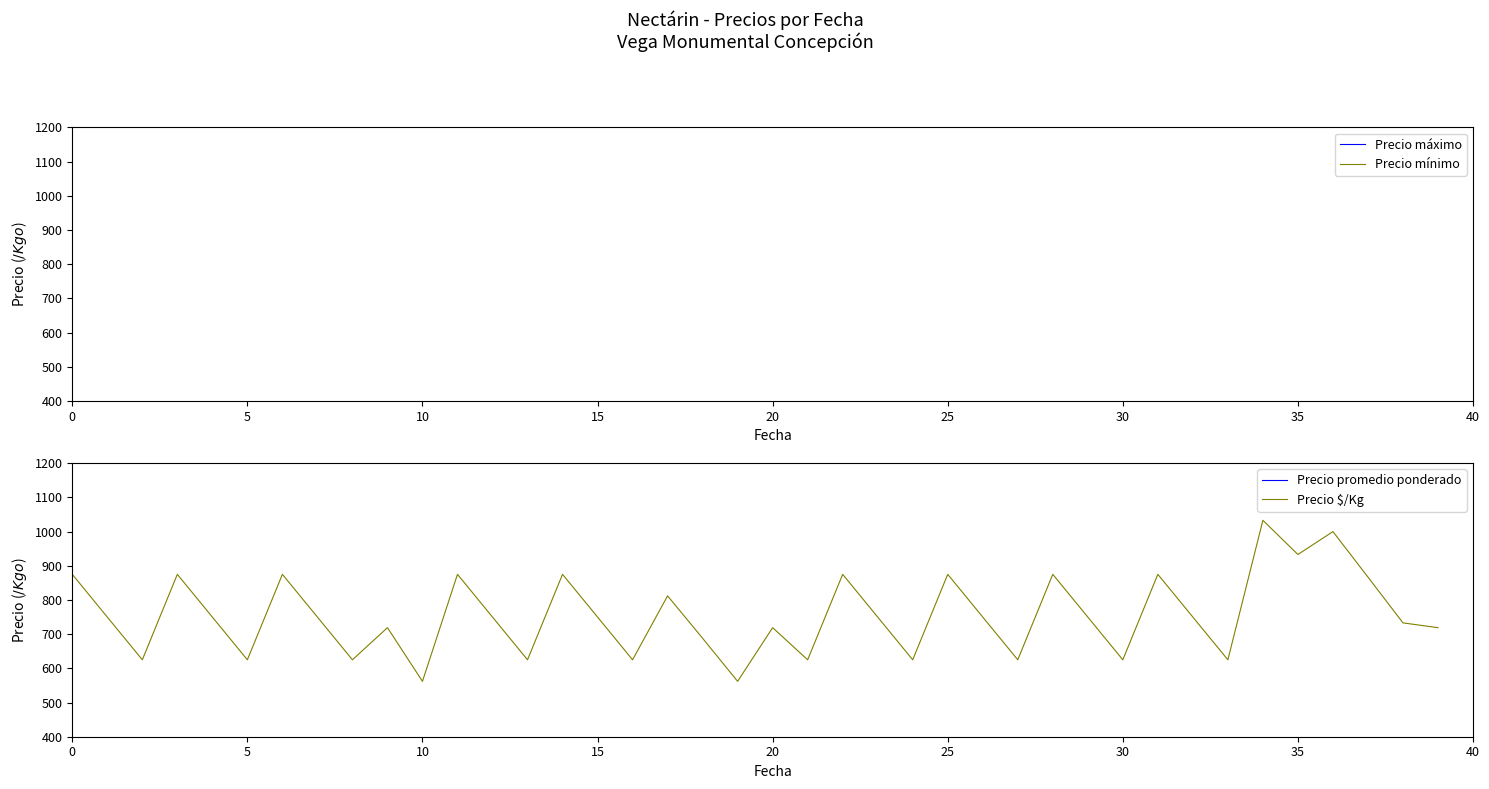

How many values in the Precio $/Kg series are below 750?

17